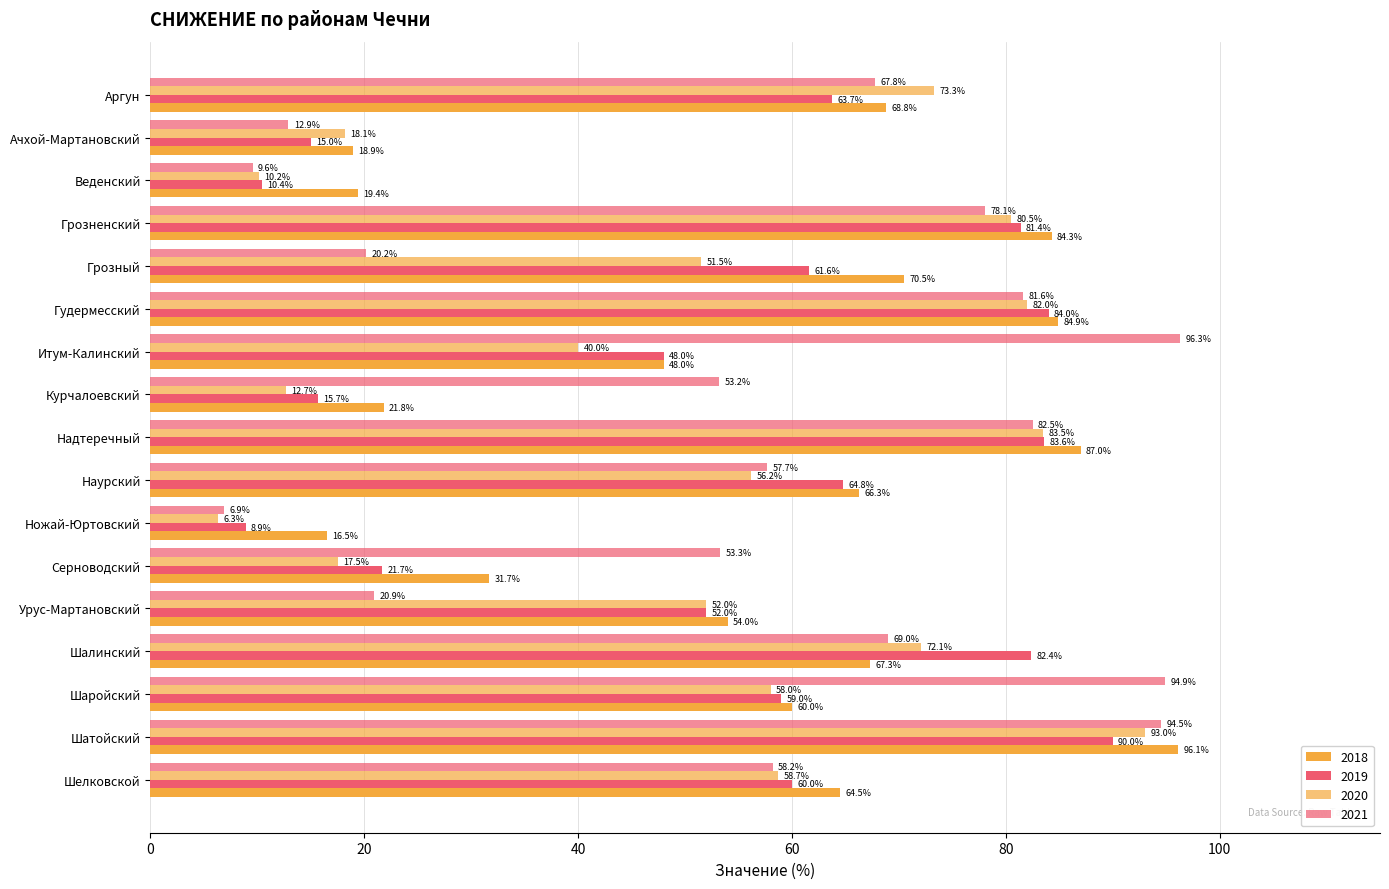

At how many categories does at least one series exceed 23?

14